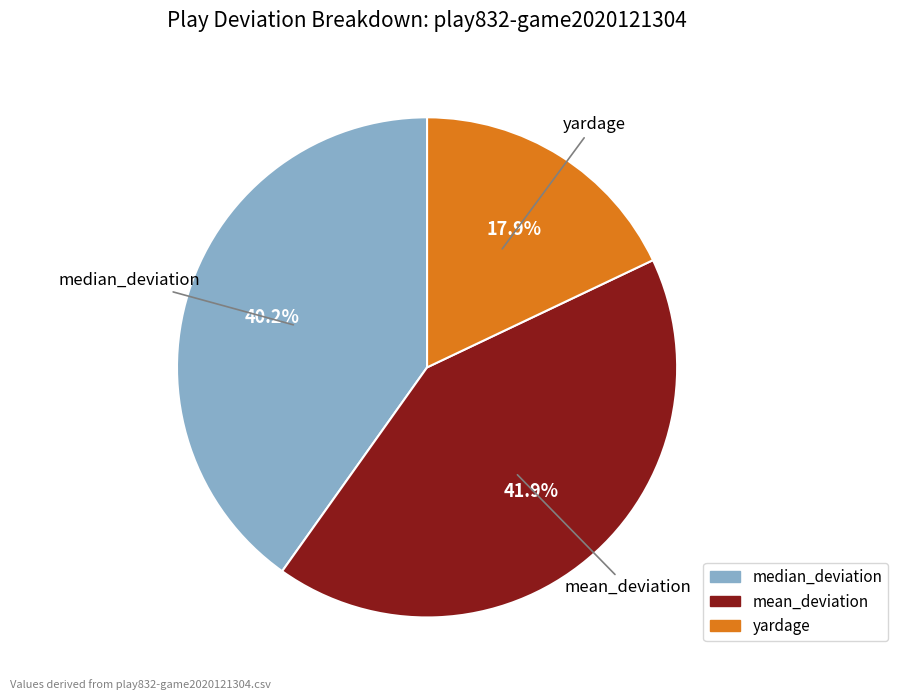

What is the total percentage of mean_deviation and yardage?

59.8%